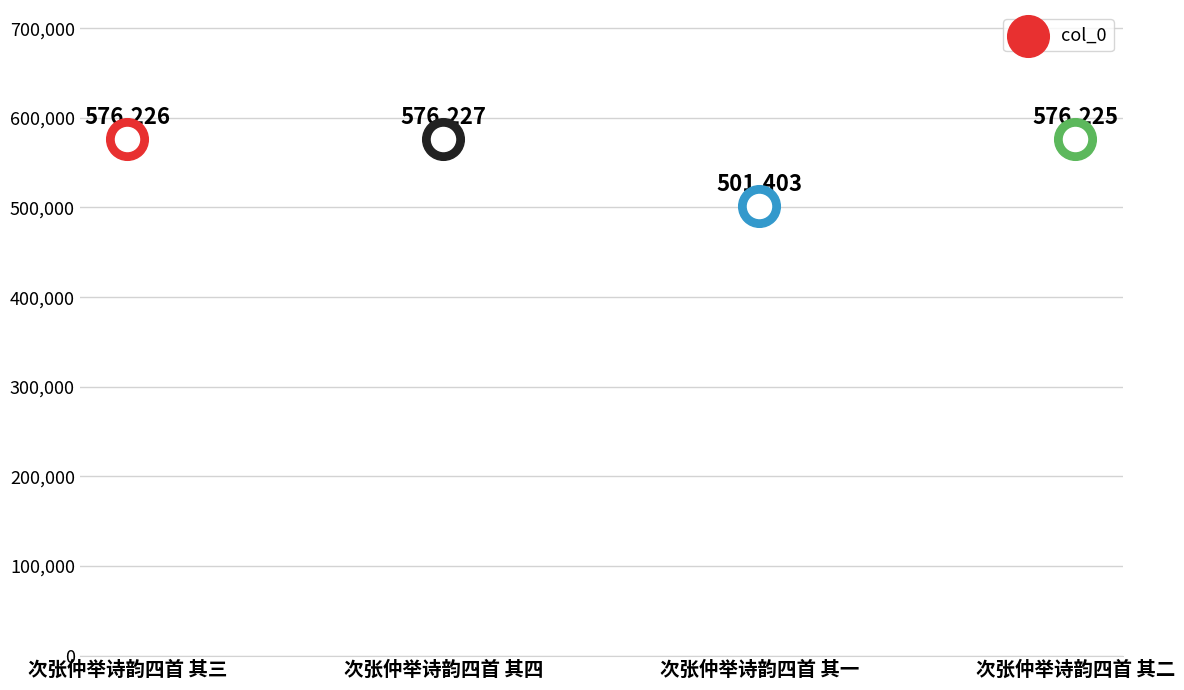

What is the change in value from 次张仲举诗韵四首 其三 to 次张仲举诗韵四首 其四?

+1